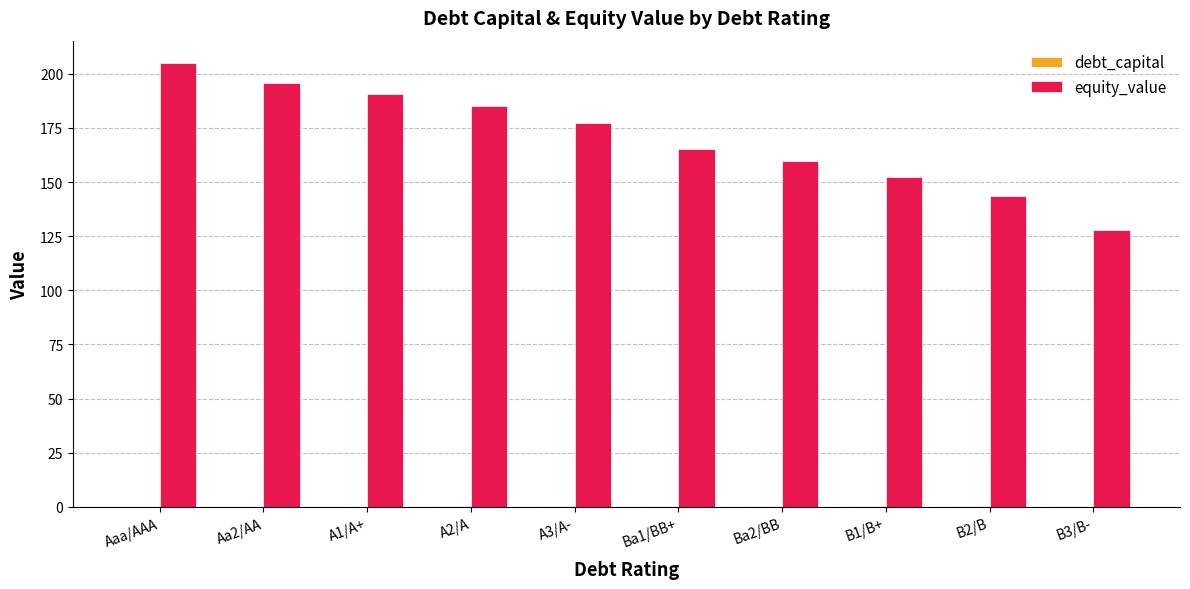

What is the sum of the equity_value values at Ba2/BB and A3/A-?

336.8